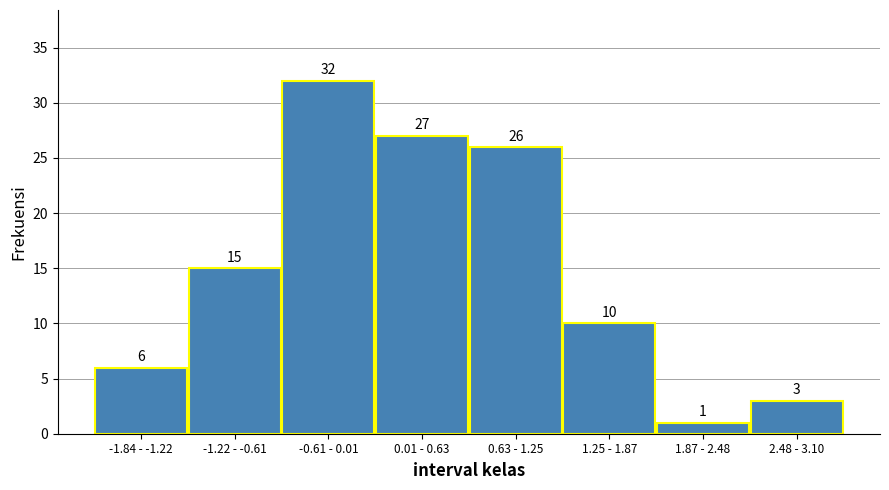

Reading left to right, list all the values displayed in this chart.

6	15	32	27	26	10	1	3